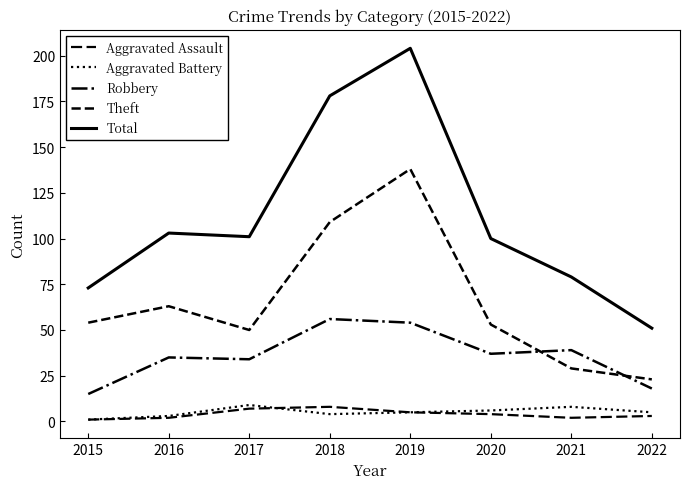

Which series has the widest spread of values?

Total